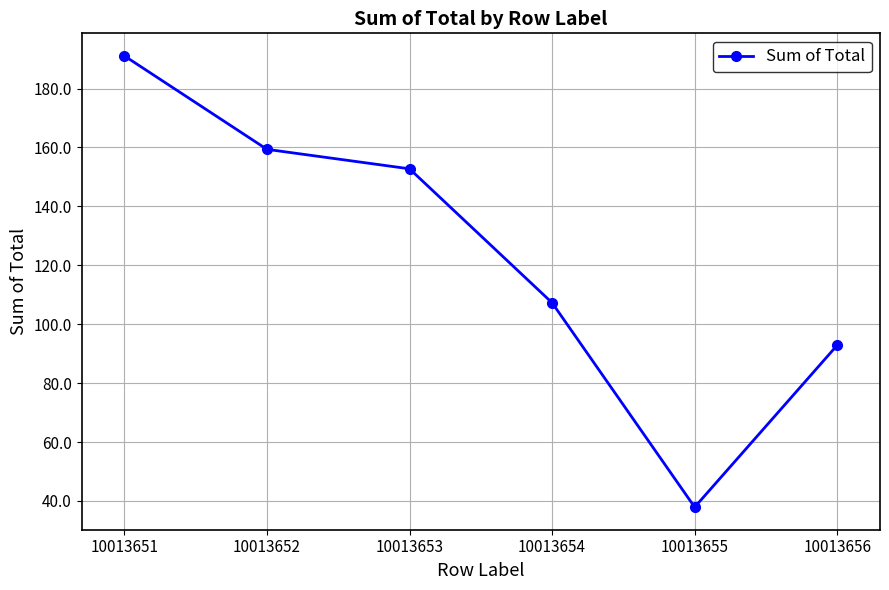

Is it true that the value at 10013654 is 39.5?

False